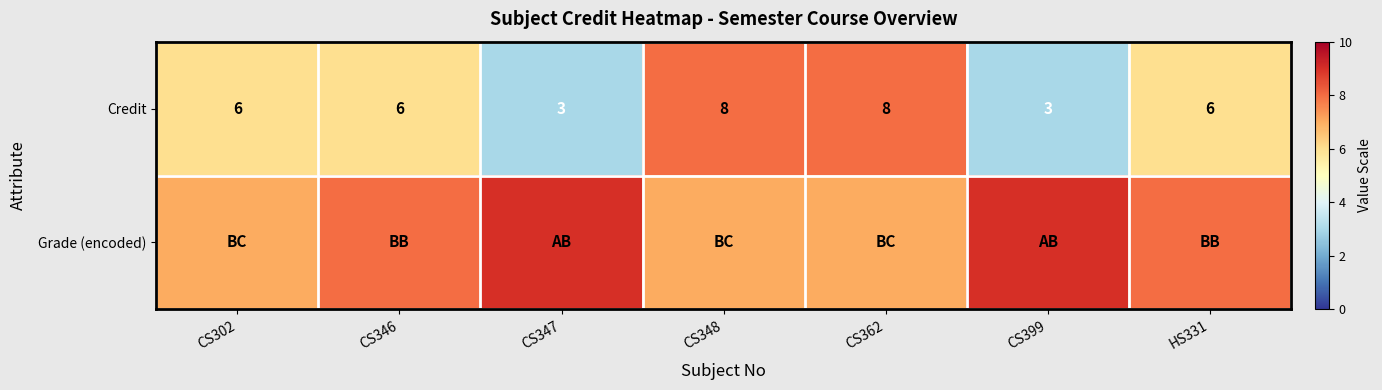

The Credit series shows 4 at CS347. True or false?

False